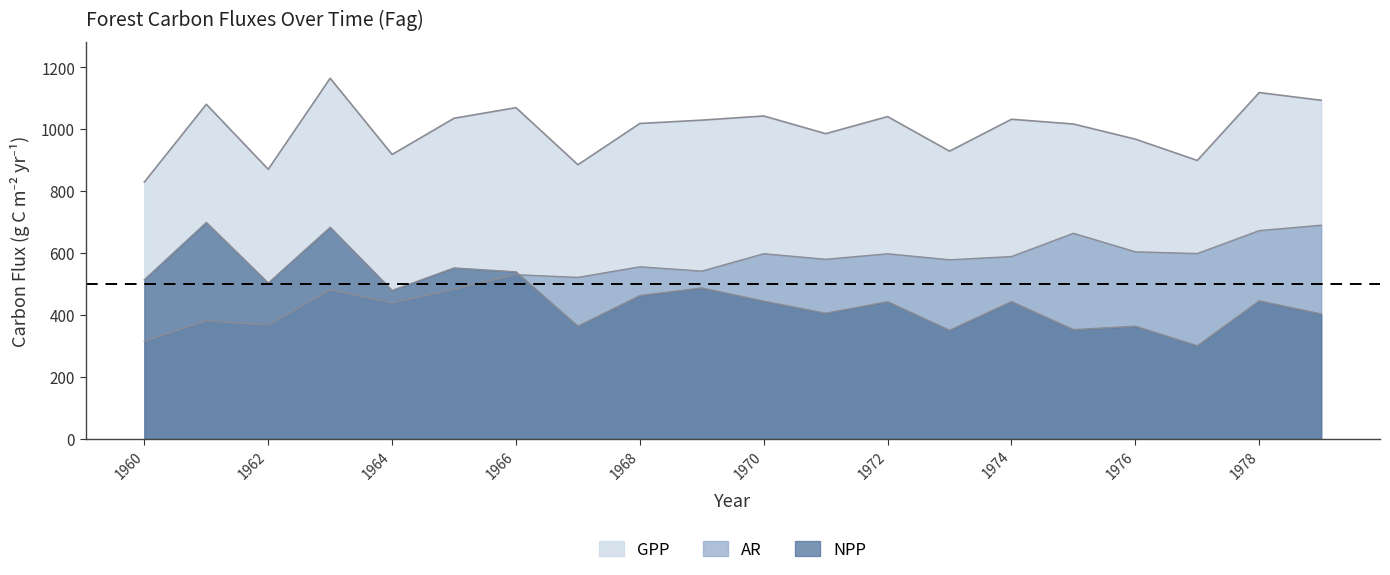

At 1970, list the series in order from smallest to largest.

NPP, AR, GPP